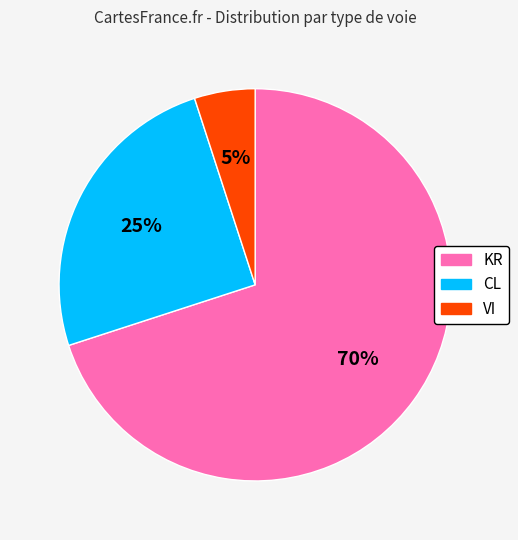

To the nearest percent, what is the combined percentage of VI and CL?

30%